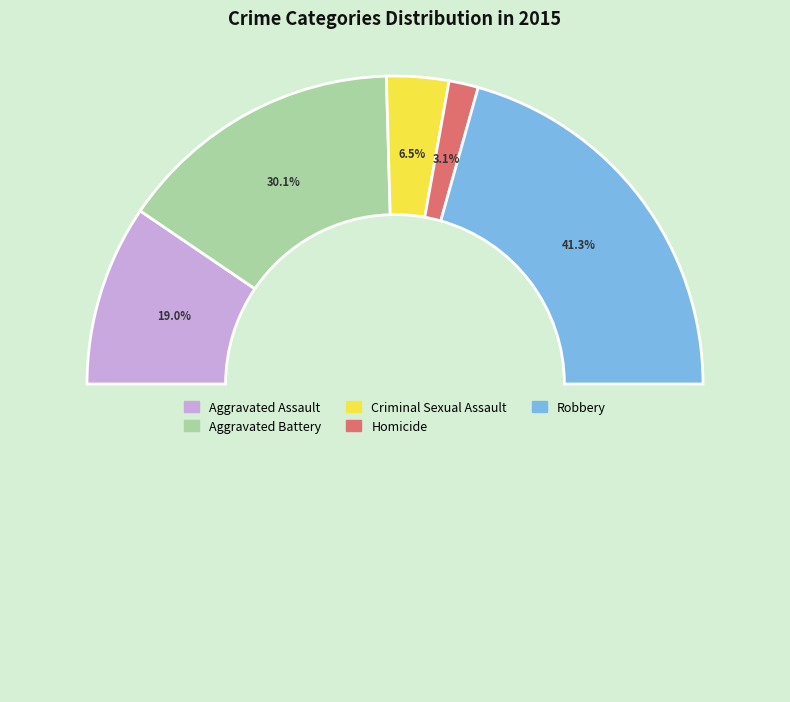

True or false: Homicide accounts for 16% of the total.

False